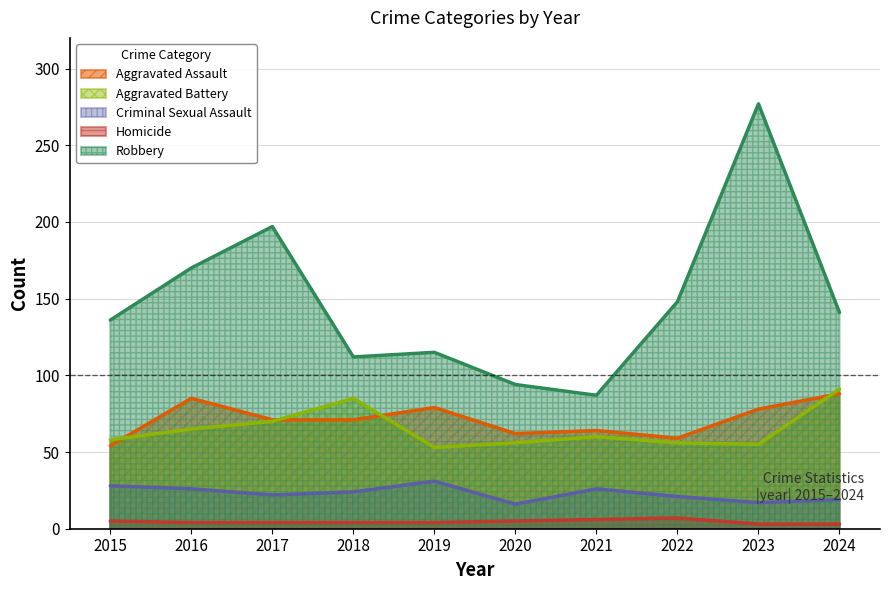

What is the sum of the Aggravated Battery values at 2017 and 2024?

161